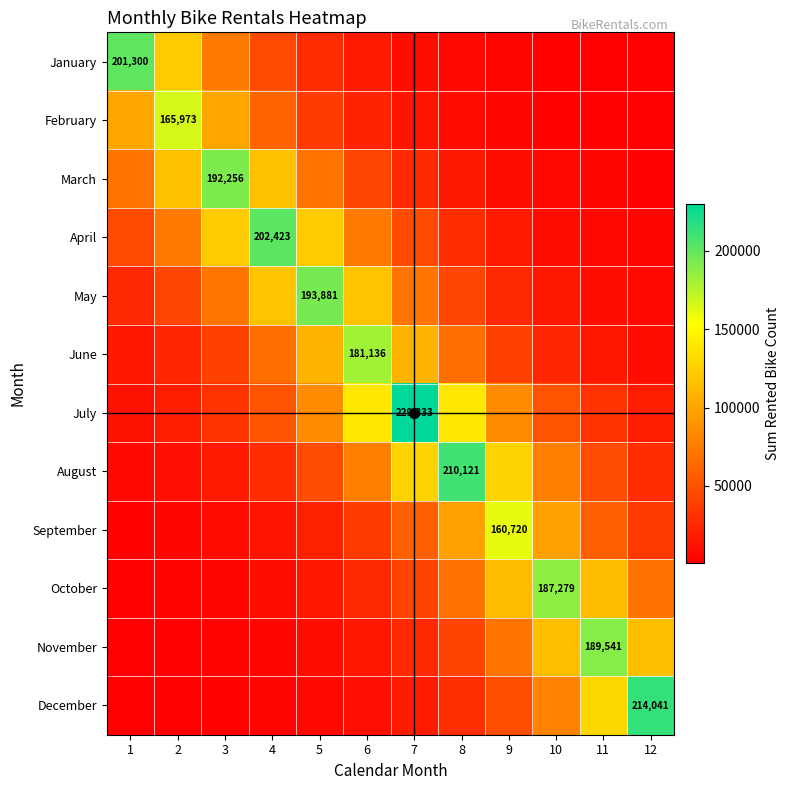

Is the value of May at 10 greater than the value of October at 10?

No